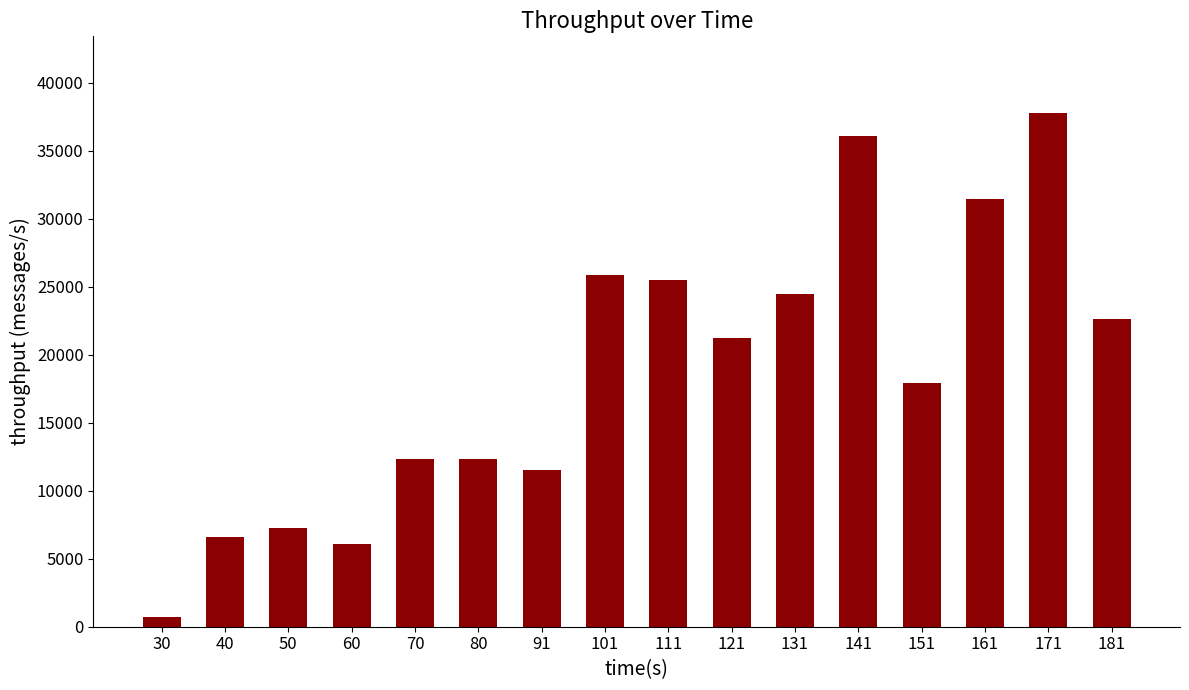

Where does the data first go above 21242?

101